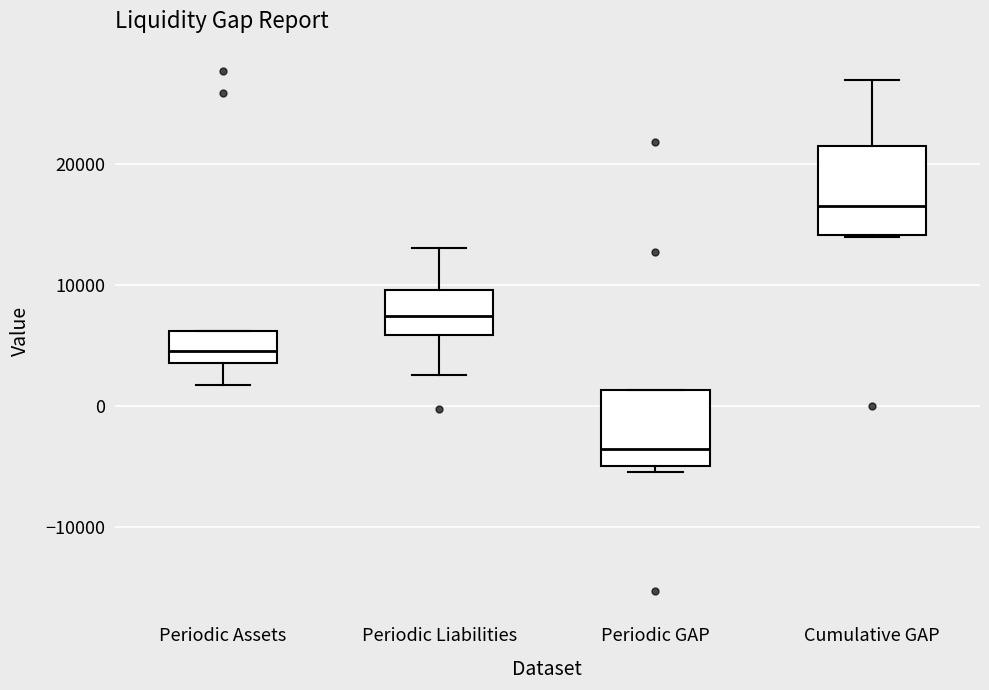

Reading left to right, read every box against the y-axis: the position of its median line, the range the box covers, and the ends of its whiskers. The values are not printed on the chart, so give them approximately, as read against the axis.

Periodic Assets: median 5000, box 4000 to 6000, whiskers 2000 to 6000
Periodic Liabilities: median 7000, box 6000 to 10000, whiskers 3000 to 13000
Periodic GAP: median -4000, box -5000 to 1000, whiskers -5000 (just below the box's lower edge) to 1000
Cumulative GAP: median 17000, box 14000 to 21000, whiskers 14000 to 27000